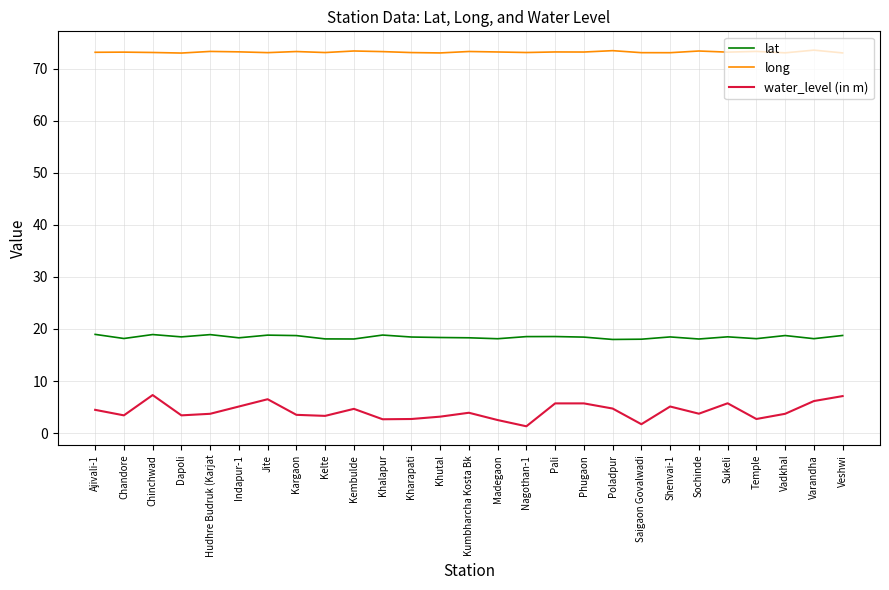

List the series in order of their peak value, highest first.

long, lat, water_level (in m)